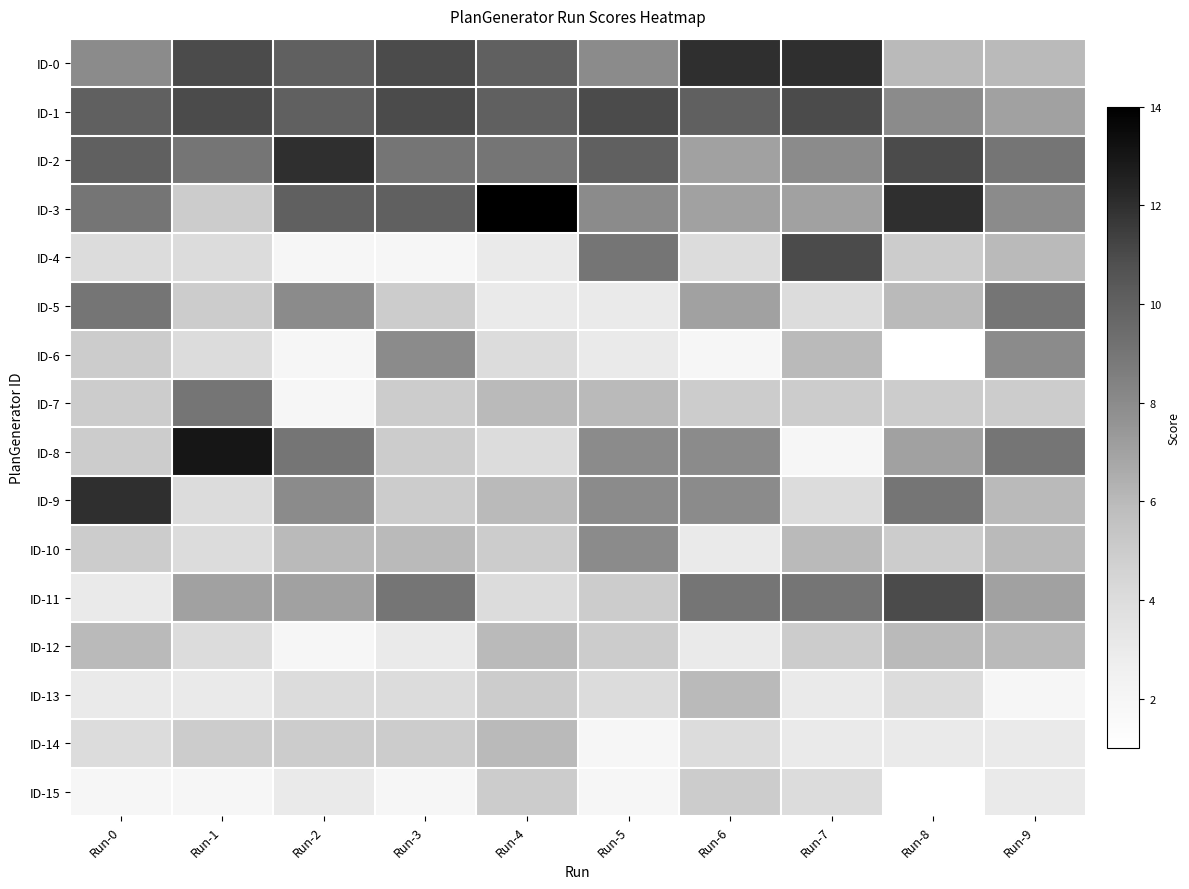

Count the number of categories in the chart.

10